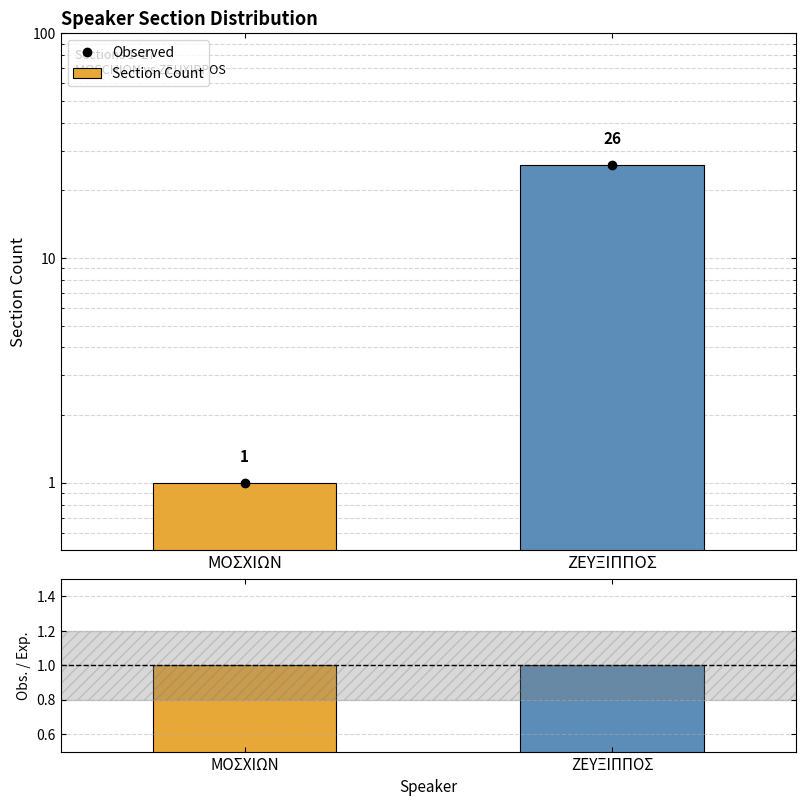

How many data points does each series have?

2